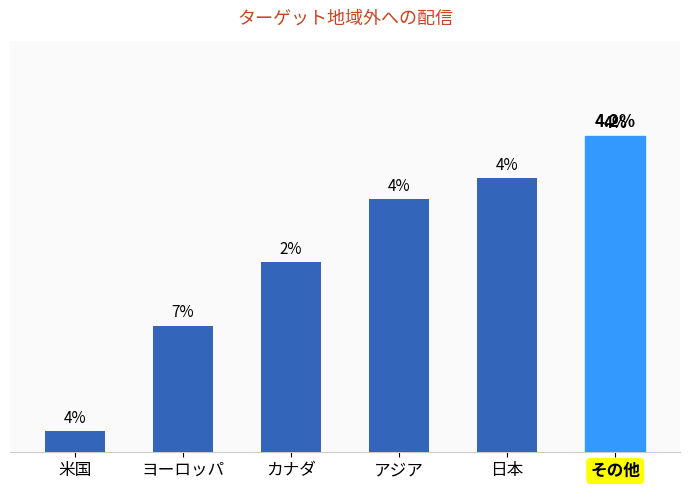

What is the value of the 3rd bar from the left?

9